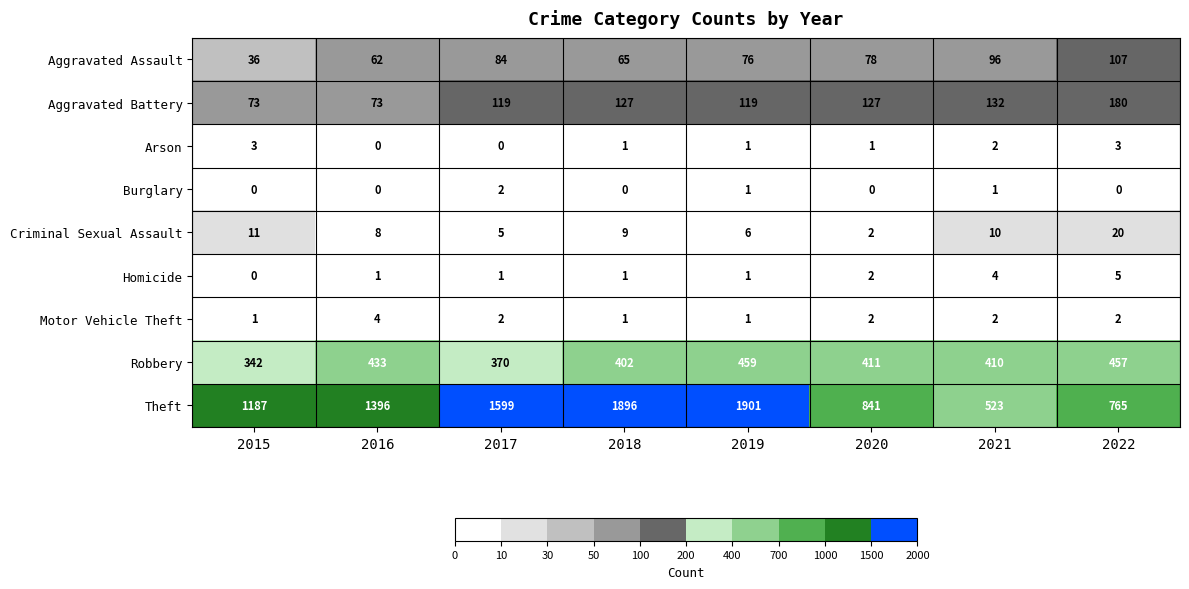

At how many categories does at least one series exceed 1462?

3